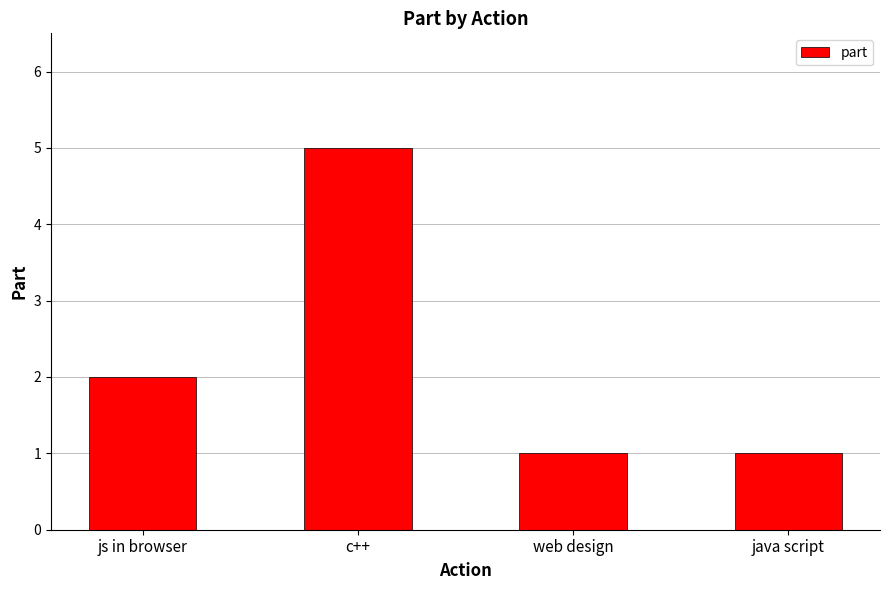

What is the value of the 2nd bar from the left?

5